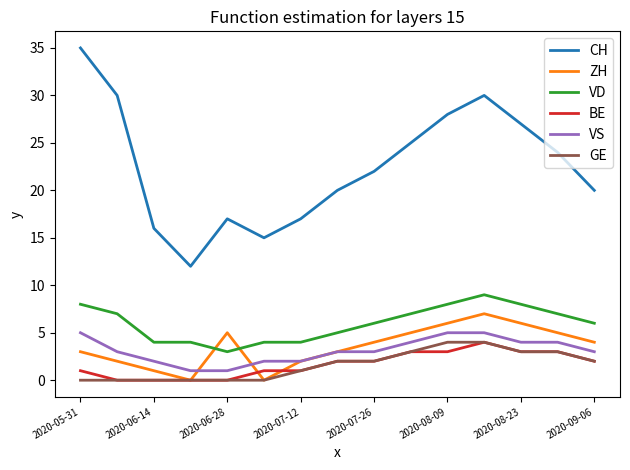

True or false: ZH and CH cross at least once.

False